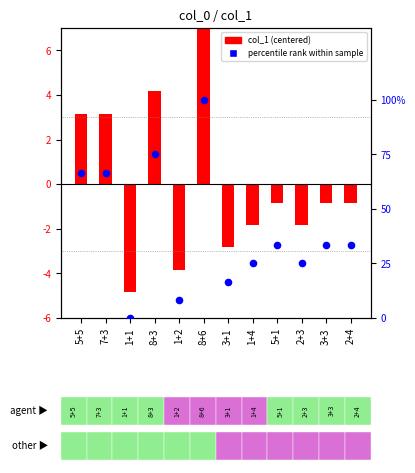

At which category is the sum across all series the highest?

8+6